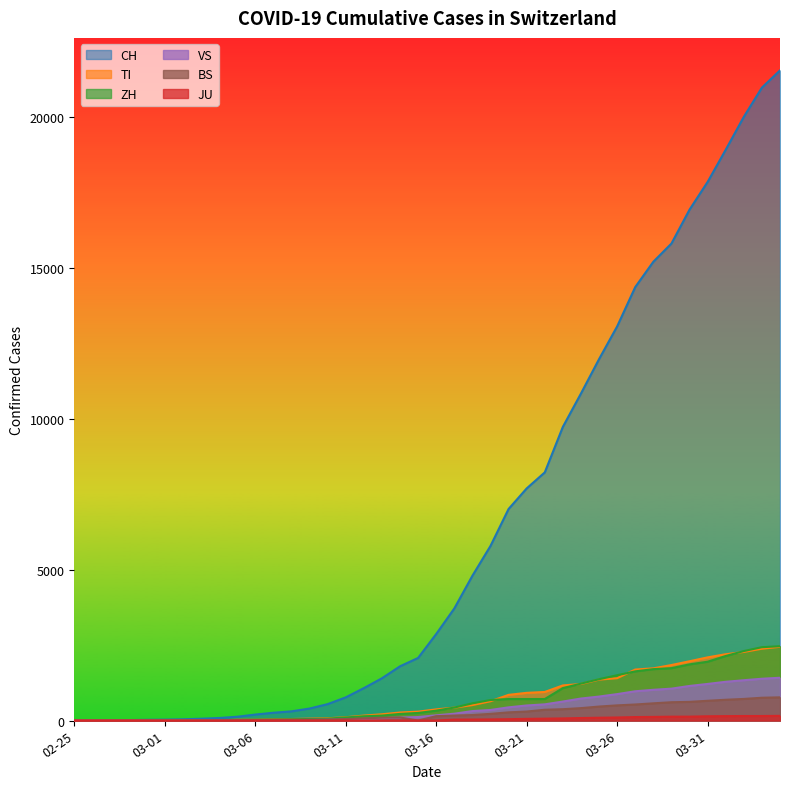

How many data points in JU are above 0?

19